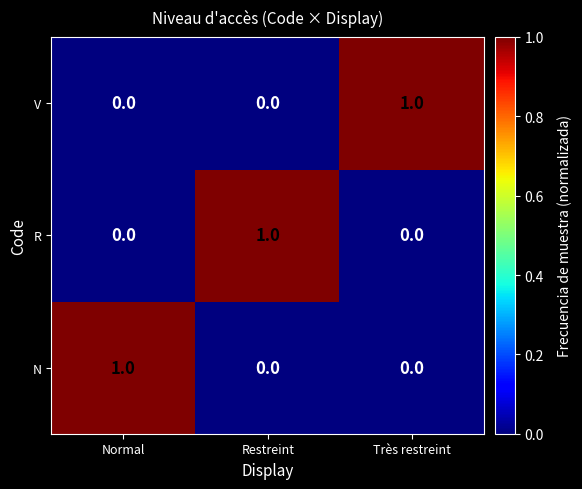

At how many categories does at least one series exceed 0?

3